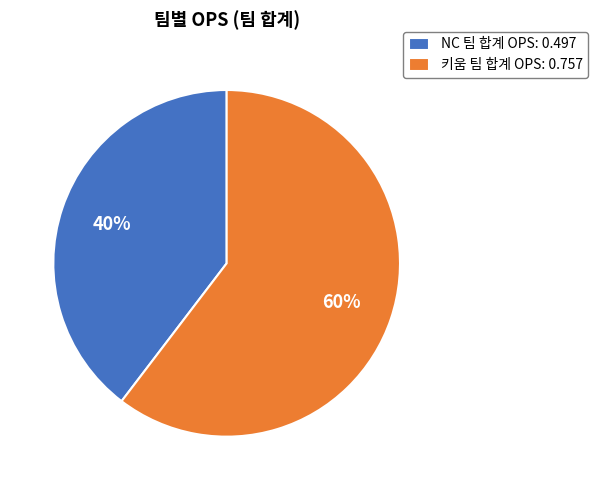

True or false: NC 팀 합계 OPS: 0.497 accounts for 26% of the total.

False